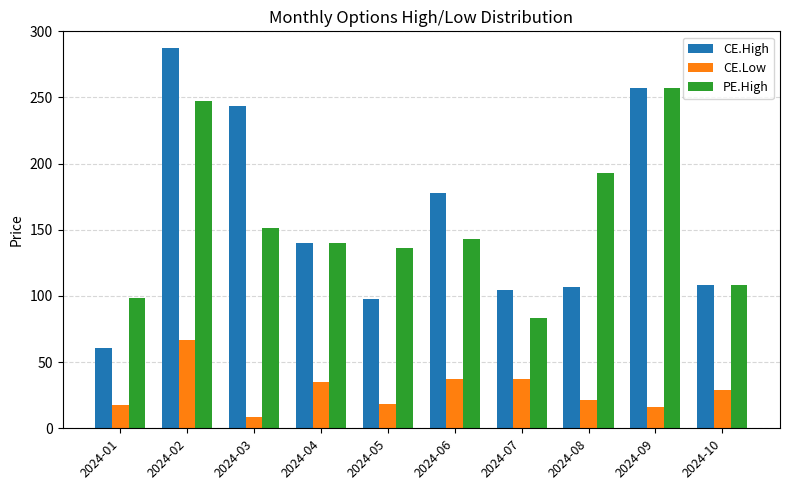

Are the bars horizontal?

No